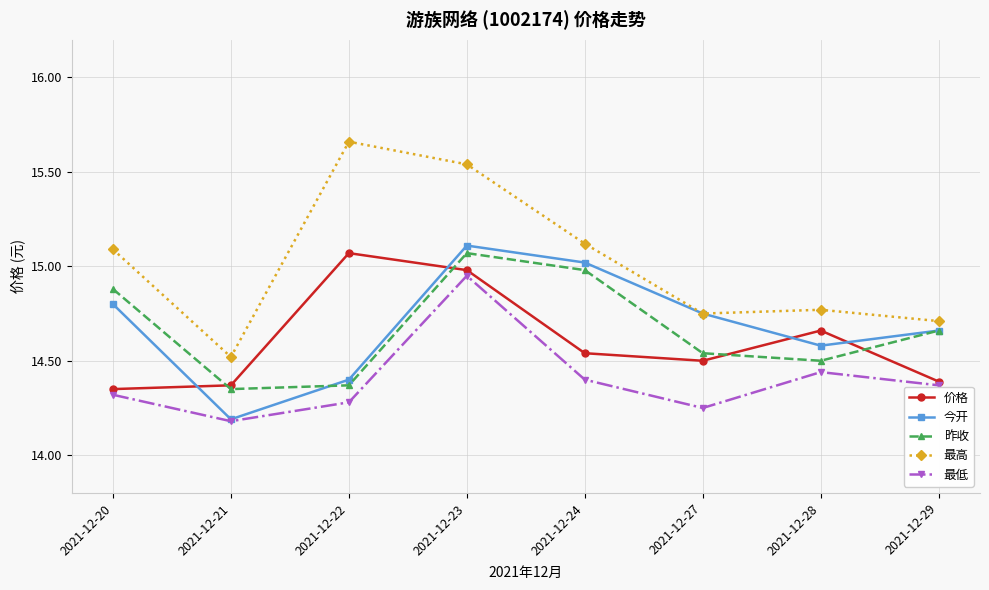

True or false: 价格 and 昨收 cross at least once.

True